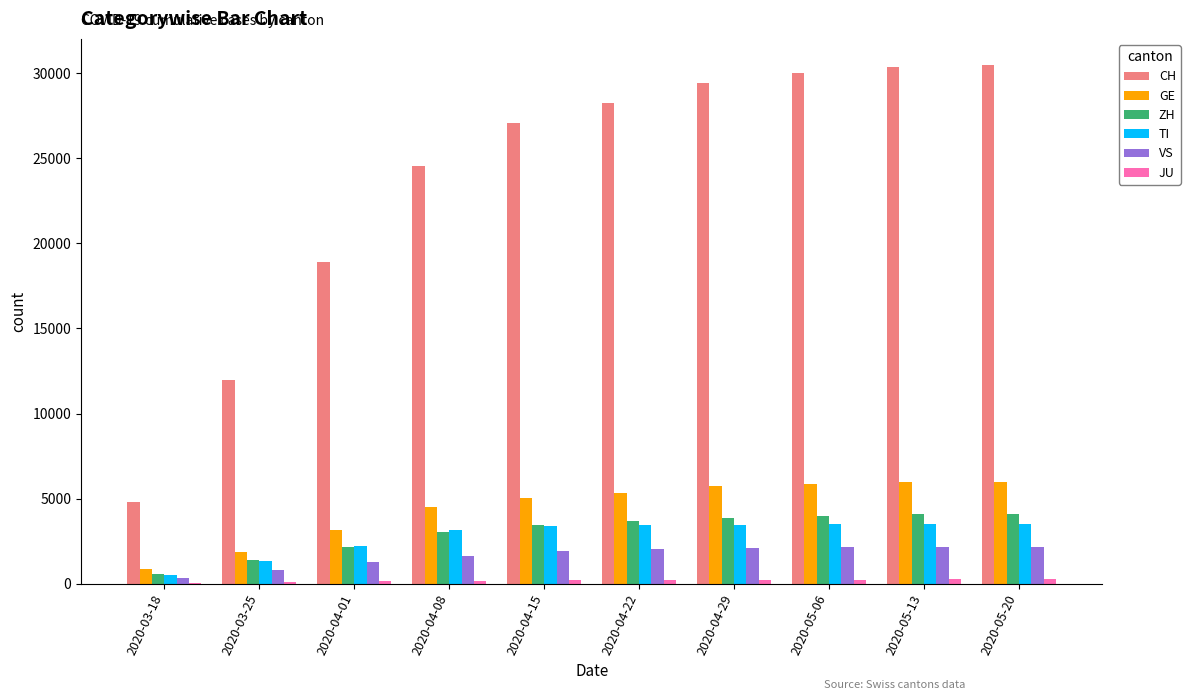

What is the sum of all TI values?

27909